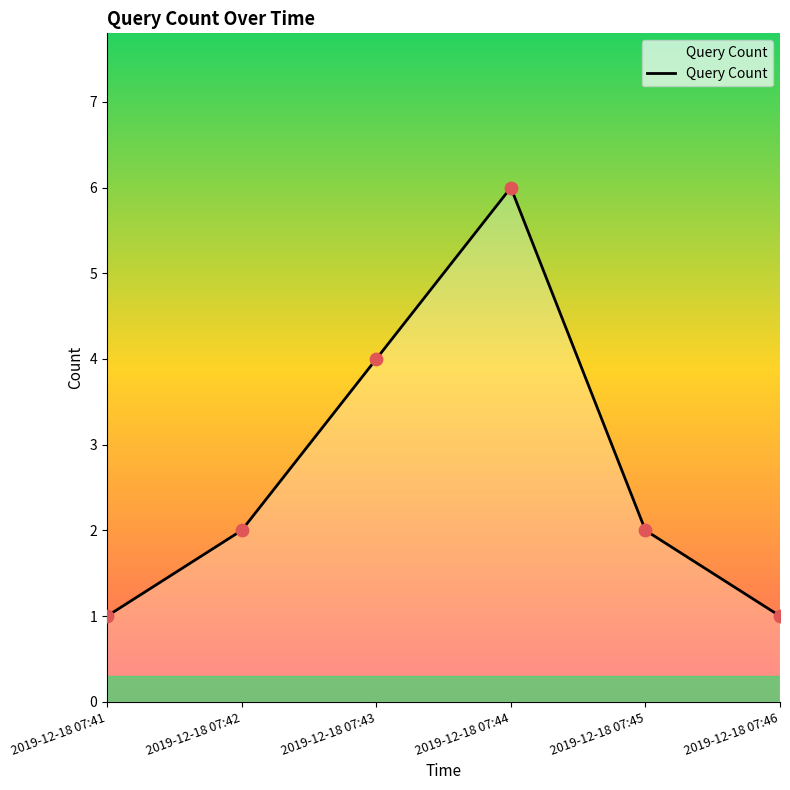

Between 2019-12-18 07:44 and 2019-12-18 07:45, which is larger?

2019-12-18 07:44